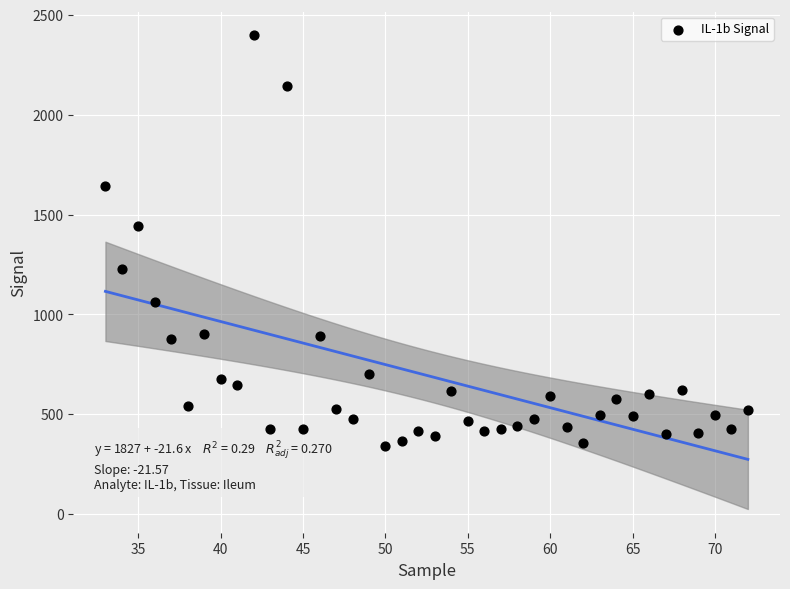

What is the range of X values (max minus min)?

39